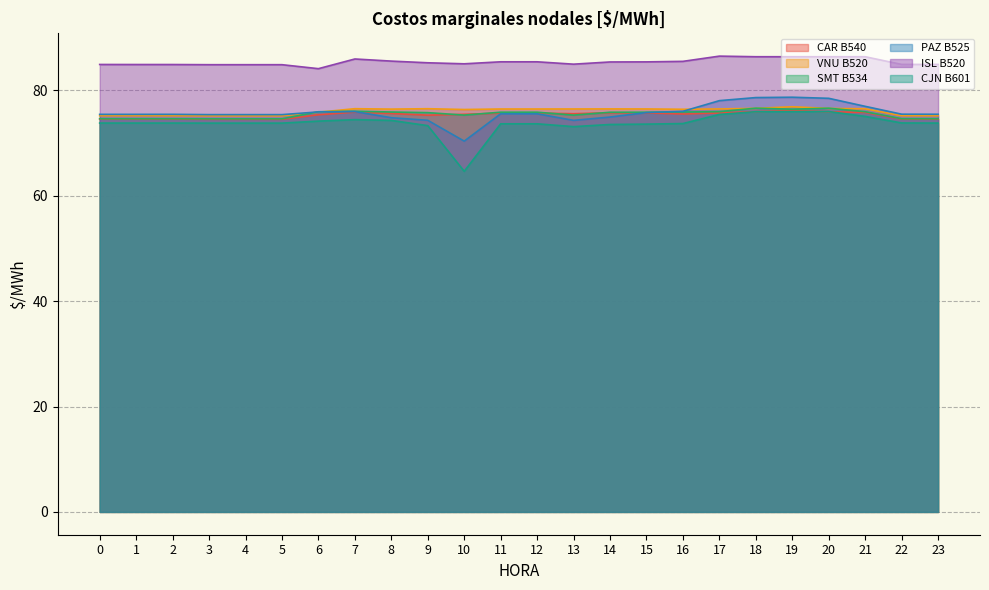

At 21, list the series in order from smallest to largest.

CJN B601, CAR B540, SMT B534, VNU B520, PAZ B525, ISL B520